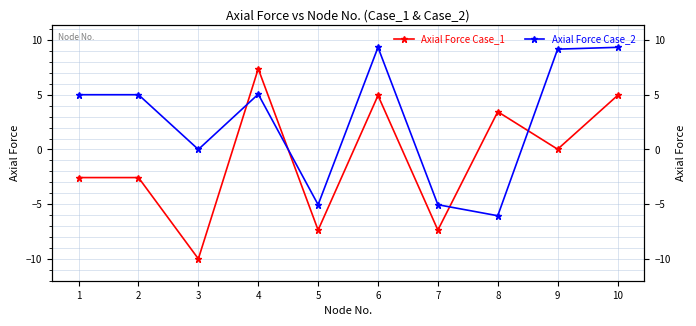

Which series changed the most between 3 and 7?

Axial Force Case_2